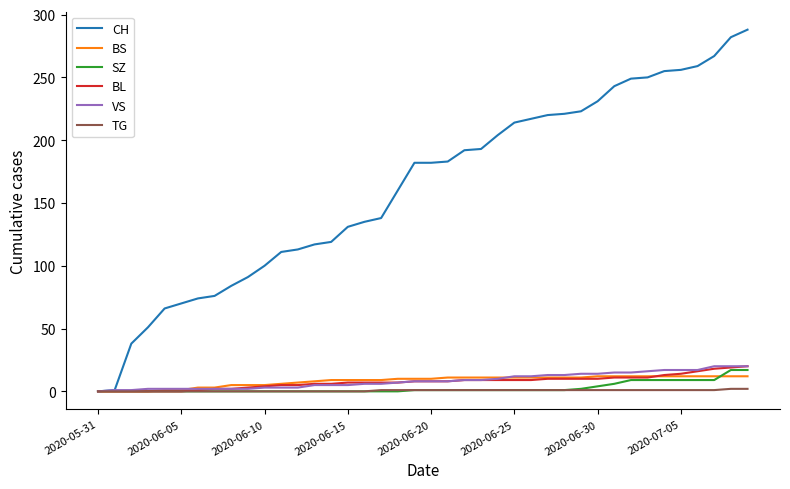

What is the maximum value for BL?

20